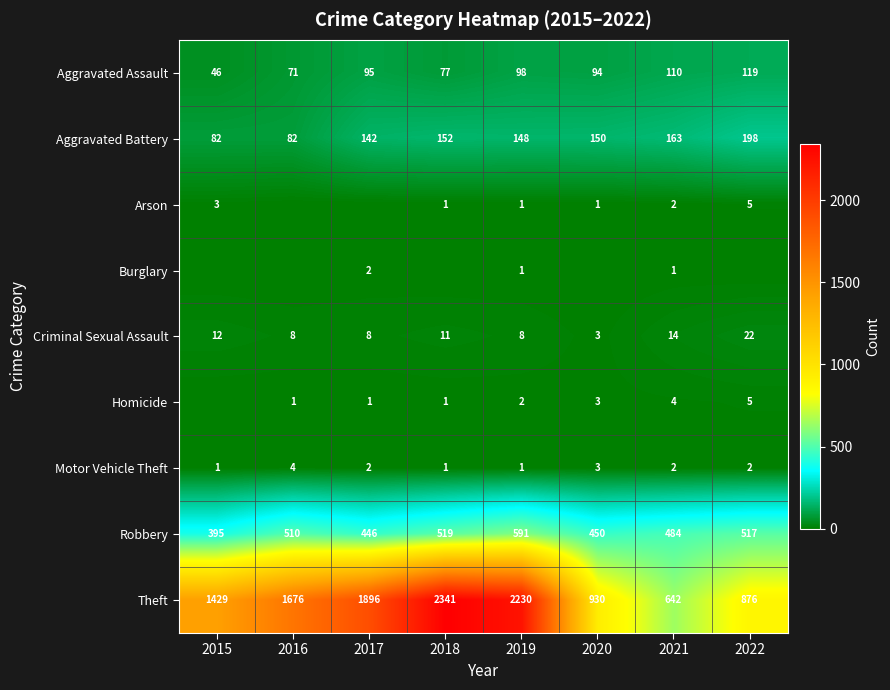

What is the maximum value for Theft?

2341